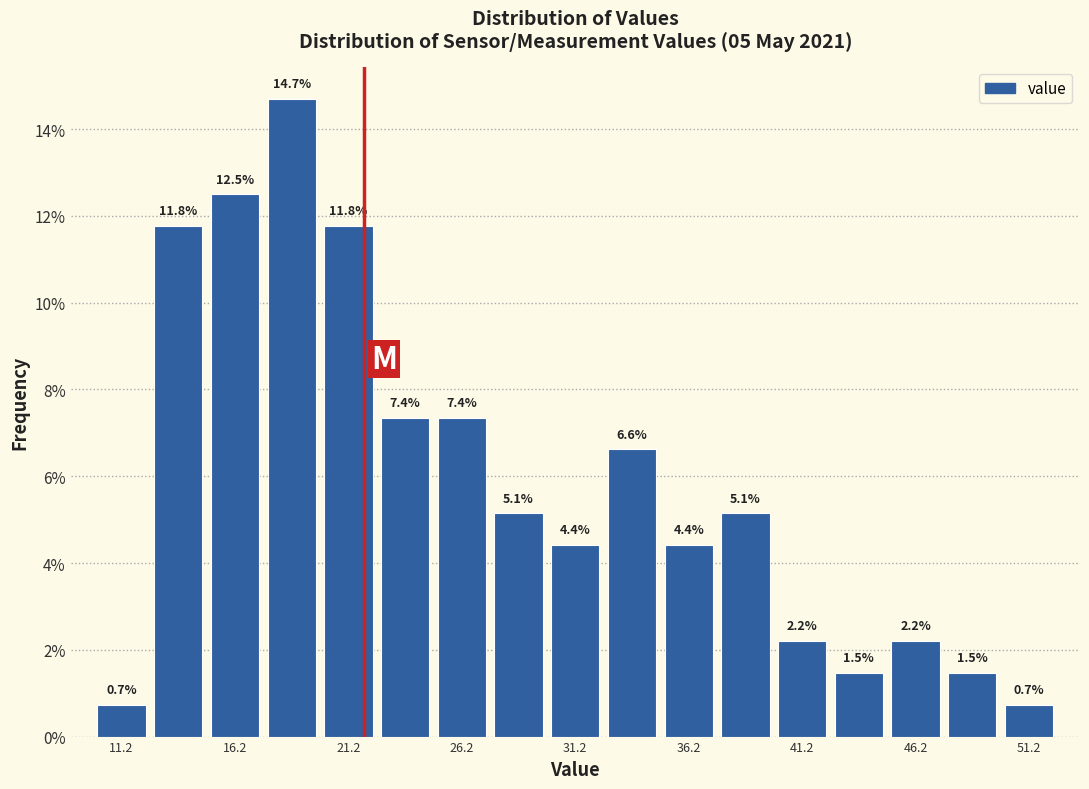

What is the height of the bar covering 12.5 to 15.0 on the x-axis?

11.8